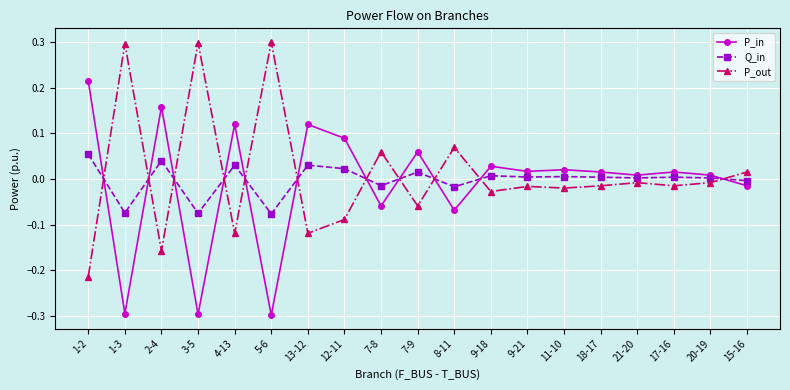

In P_out, how many points are higher than both neighbors (excluding endpoints)?

7